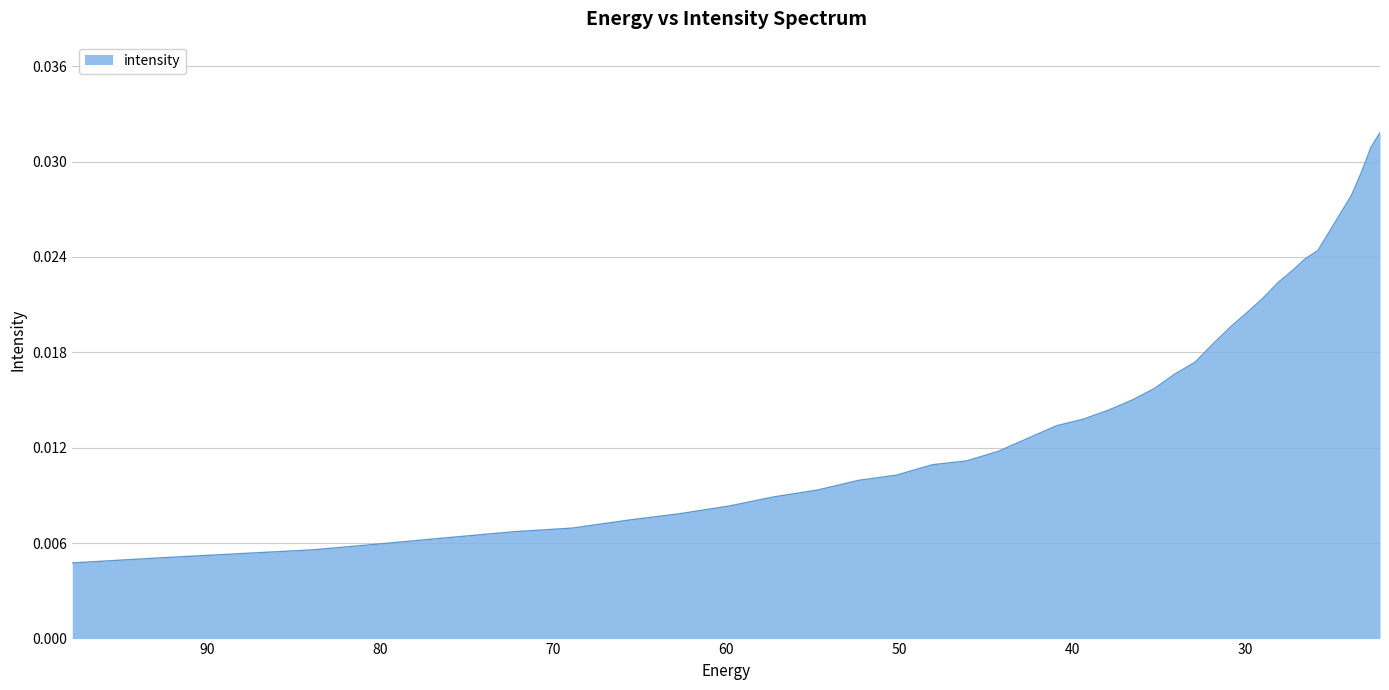

Which label corresponds to the smallest value in the chart?

97.76732